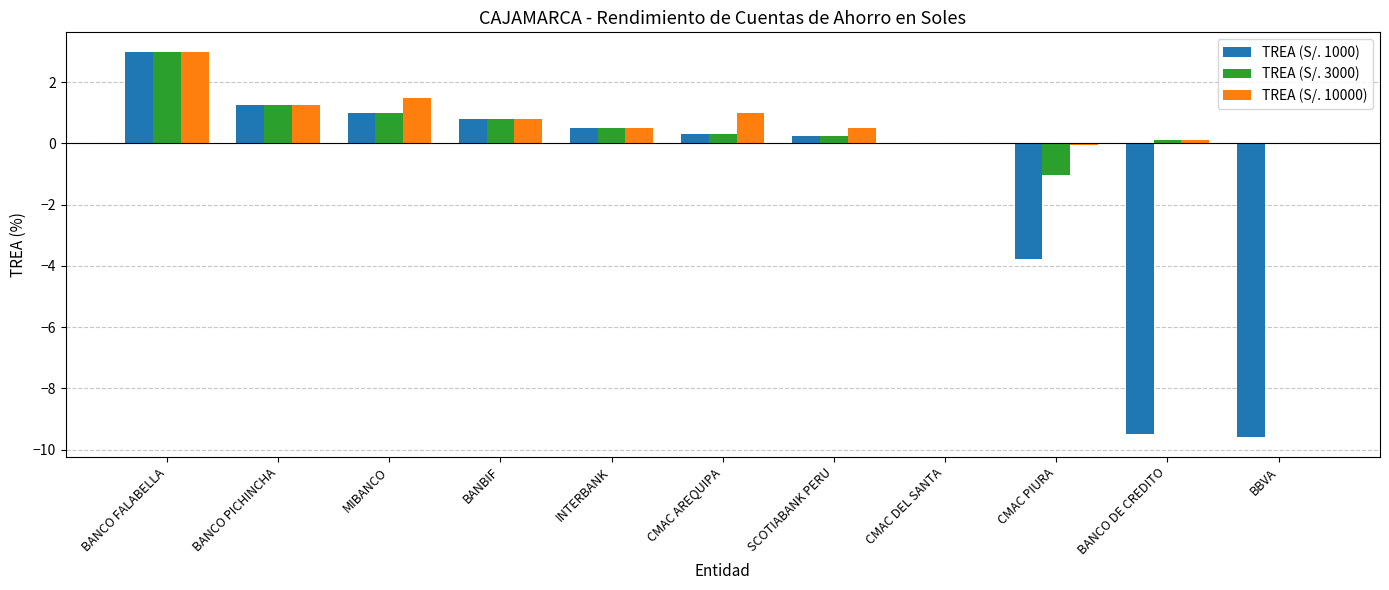

What is the difference between the TREA (S/. 1000) values at BANCO DE CREDITO and CMAC DEL SANTA?

9.5